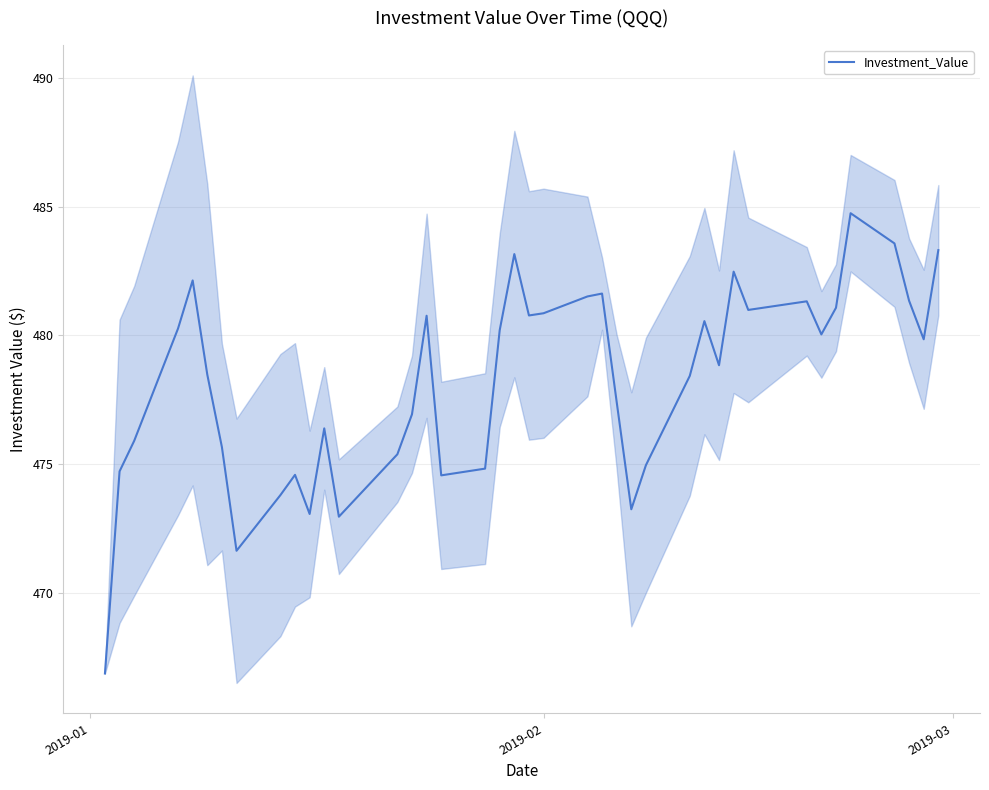

Reading left to right, transcribe all the data shown in this chart.

466.9	474.7	475.9	480.3	482.1	478.5	475.7	471.6	473.8	474.6	473.1	476.4	473.0	475.4	476.9	480.8	474.6	474.8	480.2	483.2	480.8	480.9	481.5	481.6	477.4	473.2	475.0	478.4	480.6	478.8	482.5	481.0	481.3	480.0	481.1	484.7	483.6	481.3	479.8	483.3